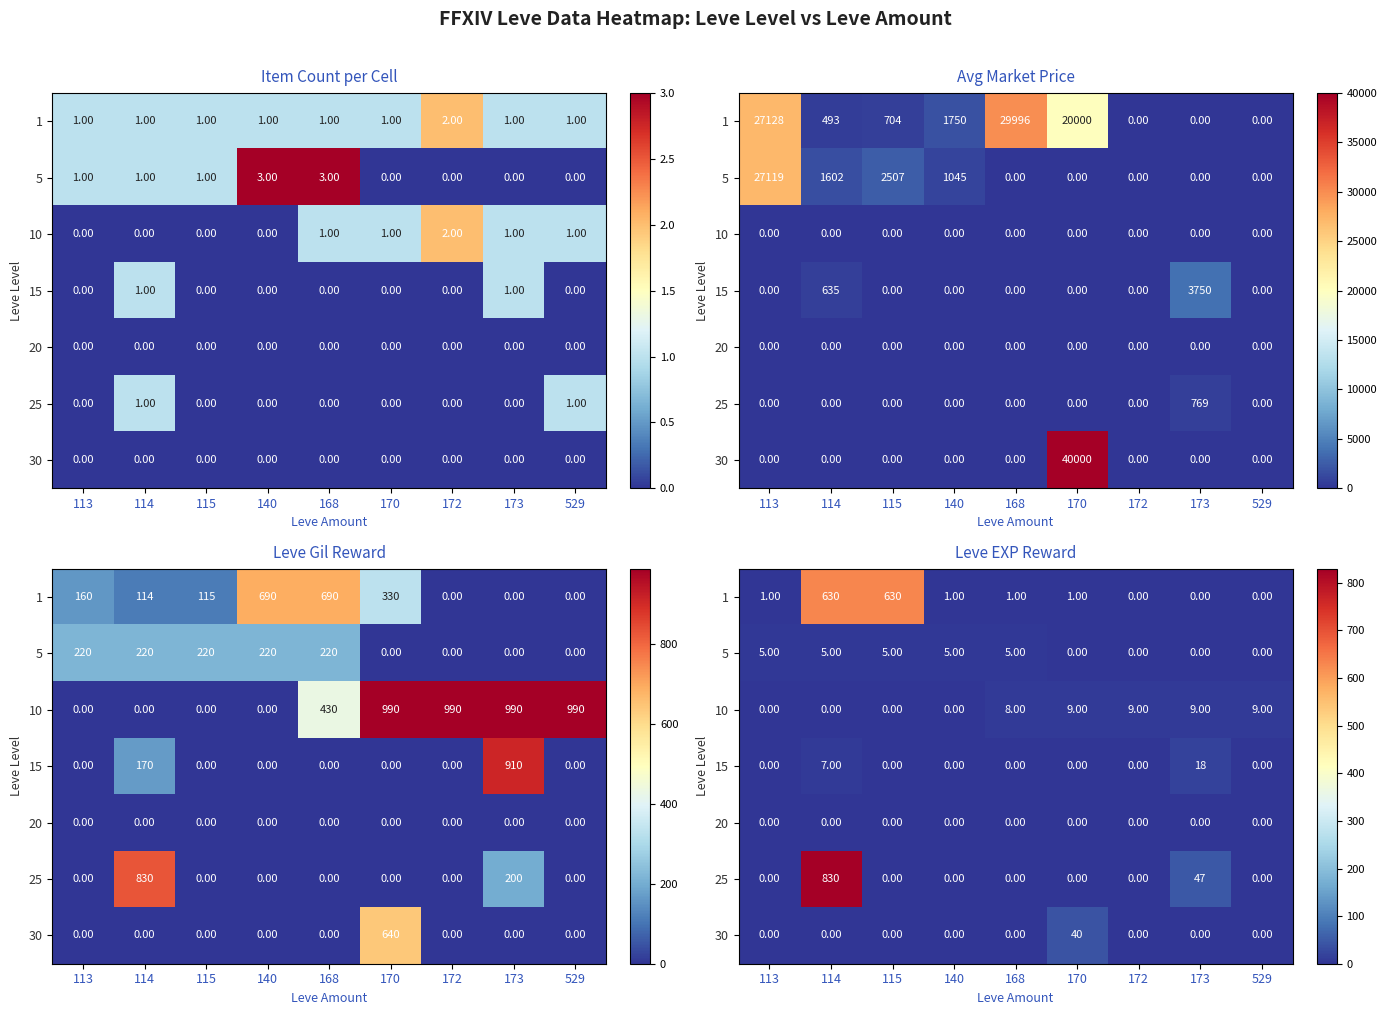

What is the difference between the highest and lowest values at 168?

8